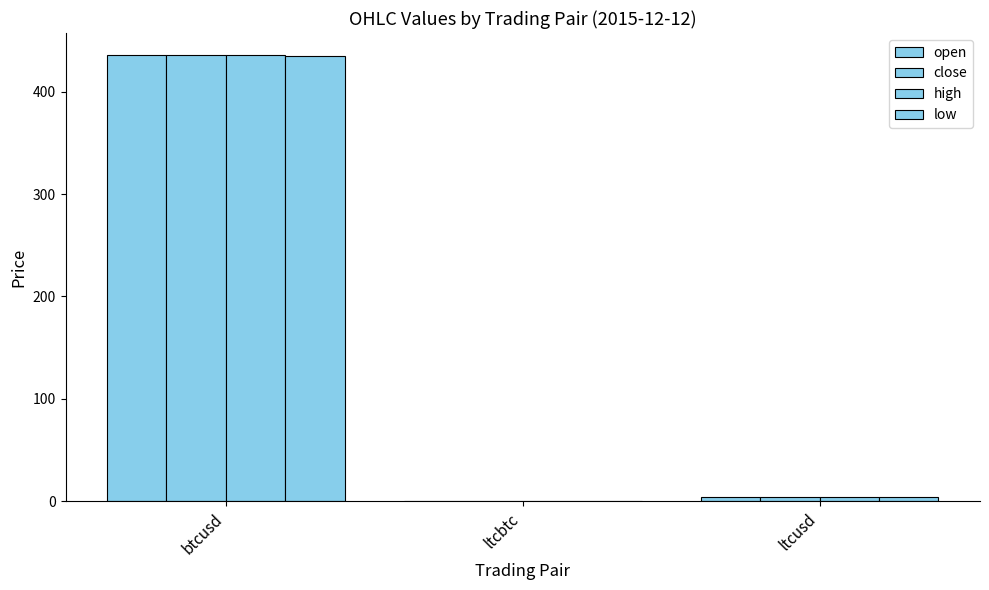

How many data points in open are above 3?

2